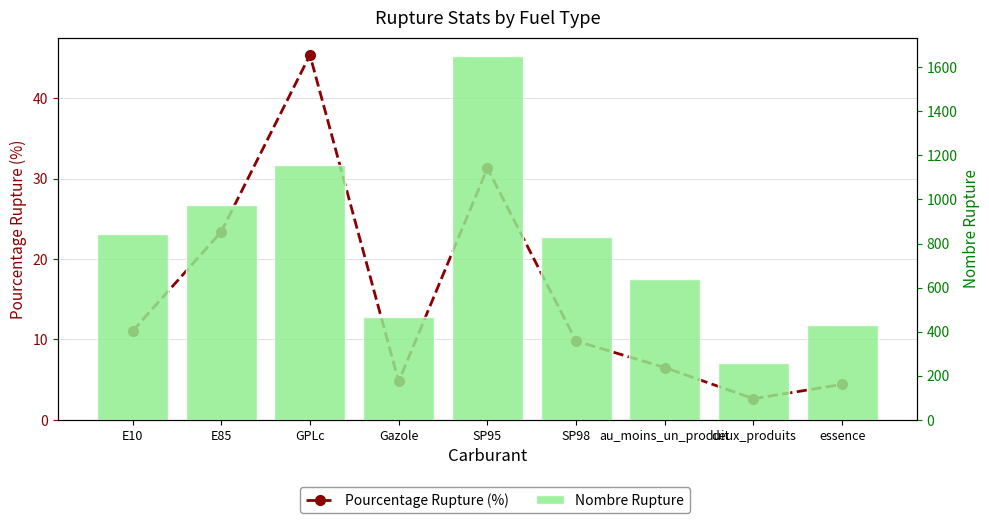

What is the label of the 5th bar from the left?

SP95